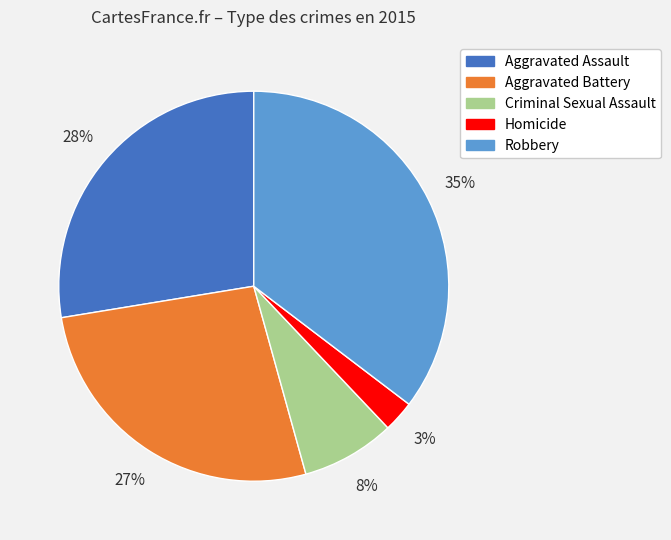

Does any single category account for the majority?

No